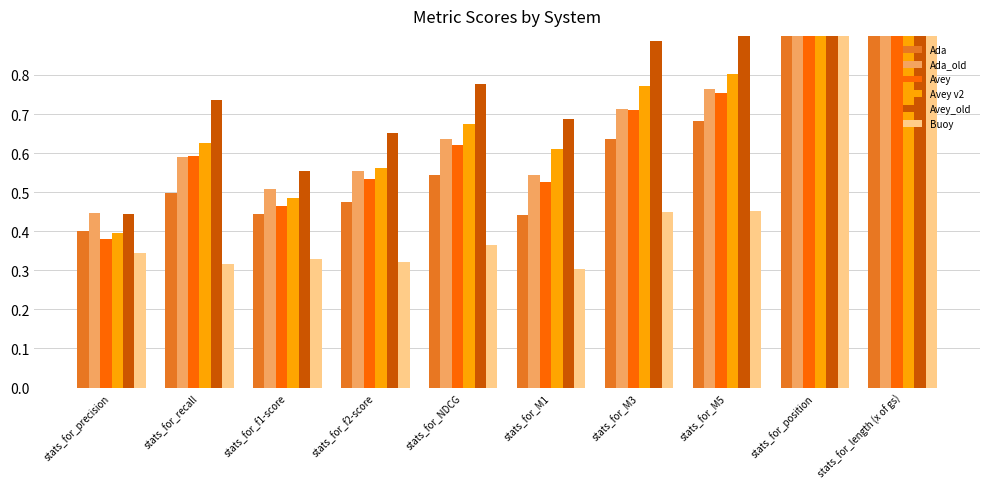

At stats_for_M5, list the series in order from largest to smallest.

Avey_old, Avey v2, Ada_old, Avey, Ada, Buoy